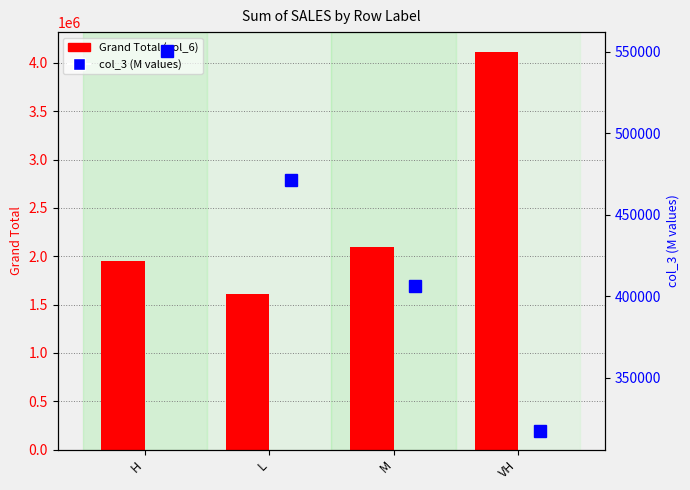

What is the lowest value of the col_3 (M values) series?

317563.0